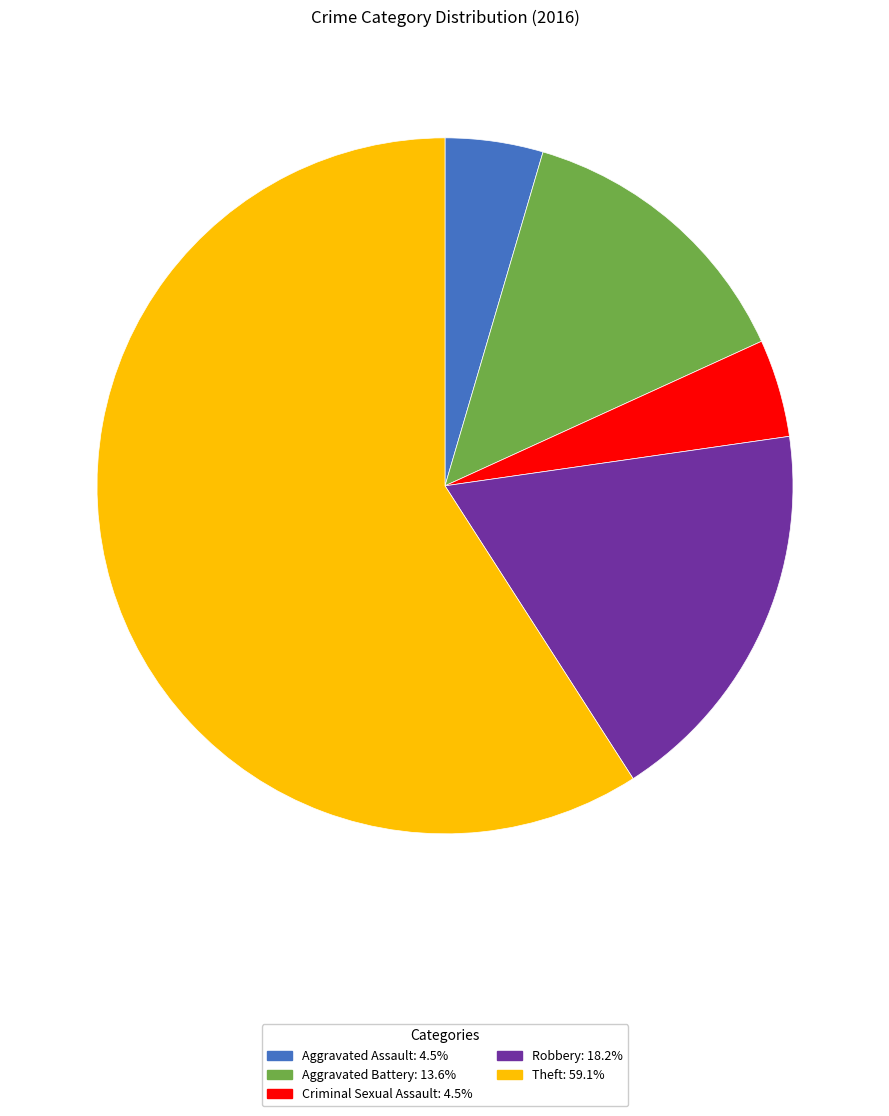

True or false: Robbery accounts for 5% of the total.

False